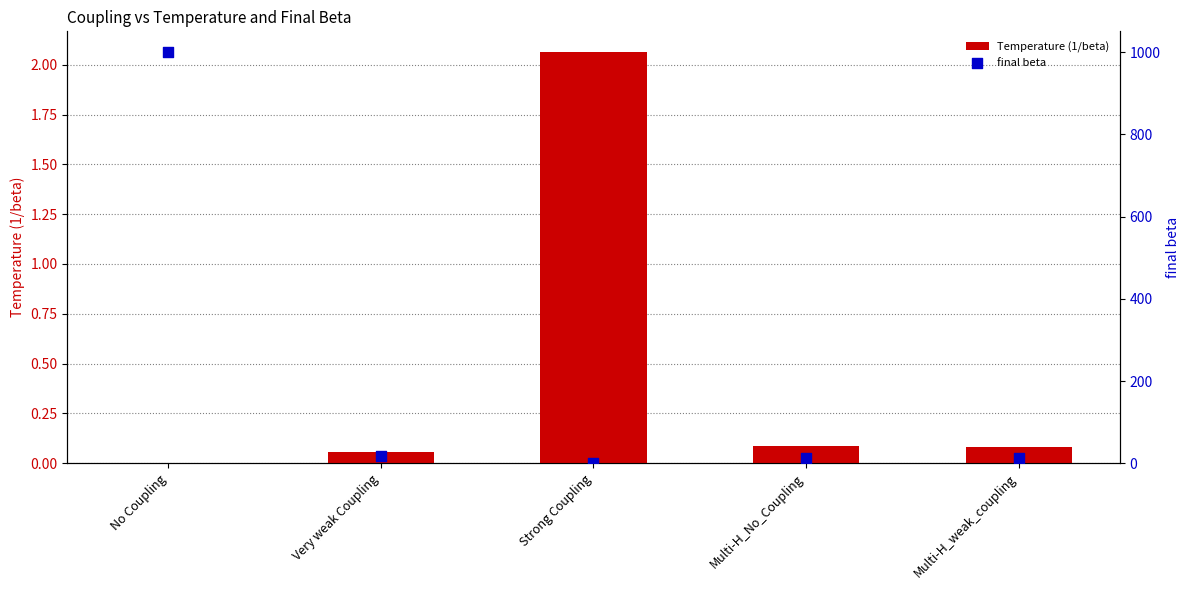

What is the total value across all series at Multi-H_weak_coupling?

12.5